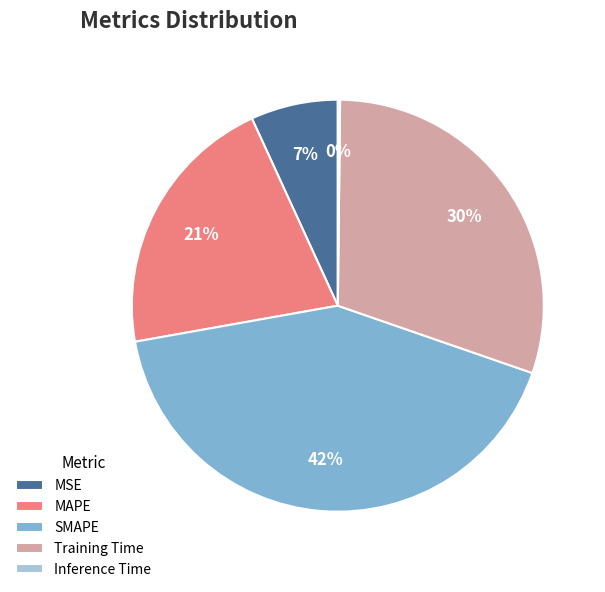

Between MSE and MAPE, which is larger?

MAPE